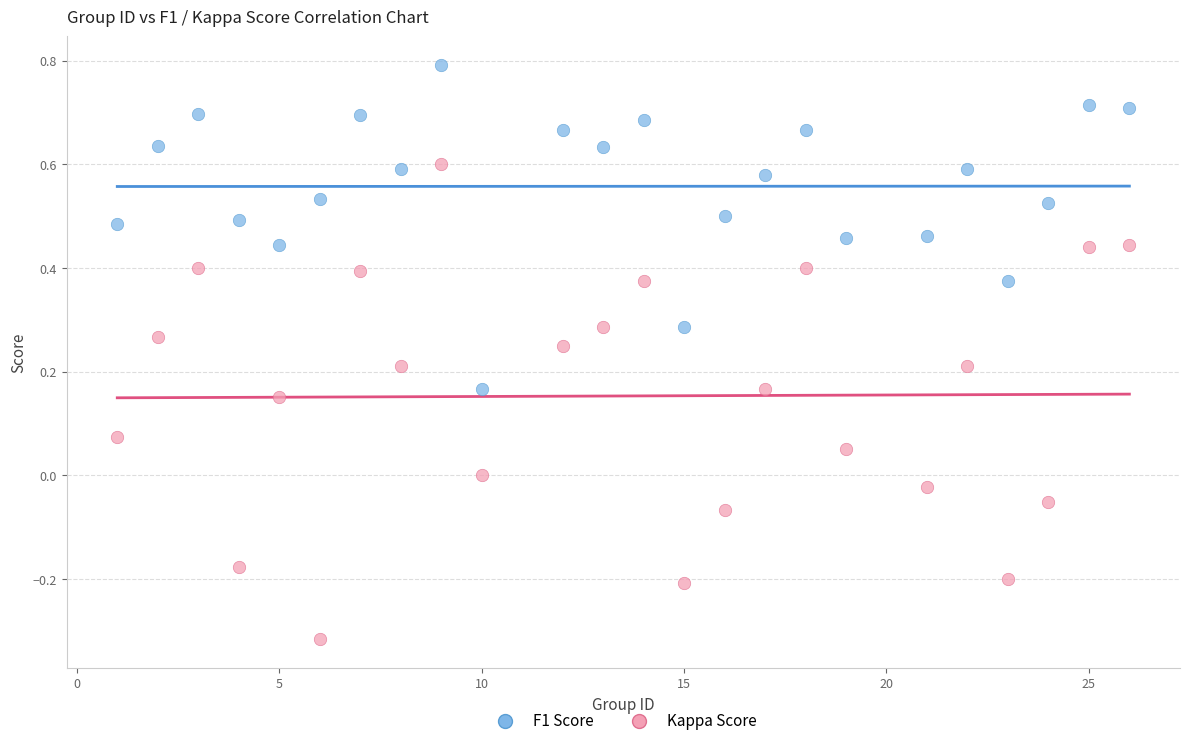

Which series has the largest Y range (max minus min)?

Kappa Score